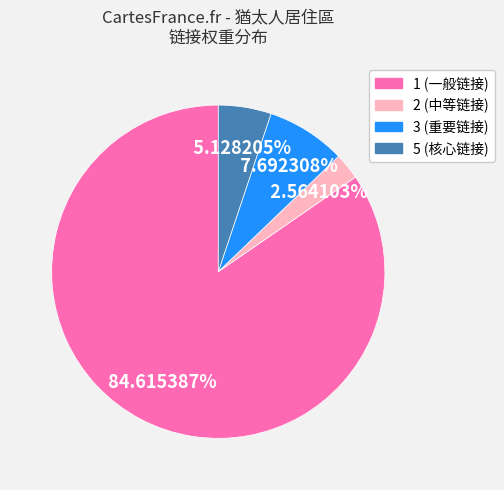

Does 2 (中等链接) account for over 50% of the chart?

No